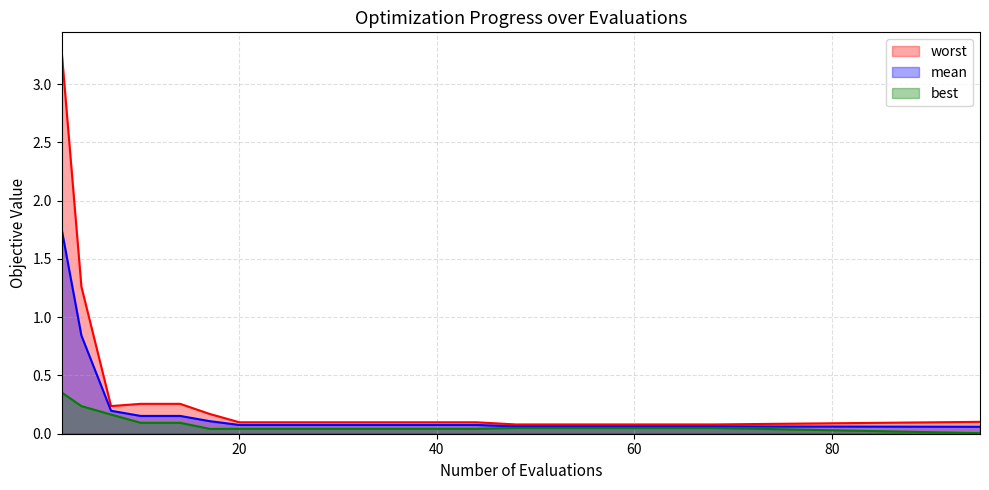

Reading right to left, what are all the values shown in this chart?

mean: 95=0.1	68=0.1	64=0.1	60=0.1	56=0.1	52=0.1	48=0.1	44=0.1	40=0.1	36=0.1	32=0.1	28=0.1	24=0.1	20=0.1	17=0.1	14=0.2	10=0.2	7=0.2	4=0.8	2=1.8
best: 95=0.0	68=0.0	64=0.0	60=0.0	56=0.0	52=0.0	48=0.0	44=0.0	40=0.0	36=0.0	32=0.0	28=0.0	24=0.0	20=0.0	17=0.0	14=0.1	10=0.1	7=0.2	4=0.2	2=0.4
worst: 95=0.1	68=0.1	64=0.1	60=0.1	56=0.1	52=0.1	48=0.1	44=0.1	40=0.1	36=0.1	32=0.1	28=0.1	24=0.1	20=0.1	17=0.2	14=0.3	10=0.3	7=0.2	4=1.3	2=3.3